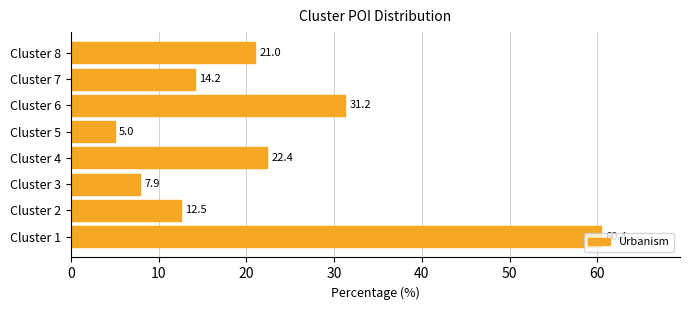

What is the sum of all values?

174.6